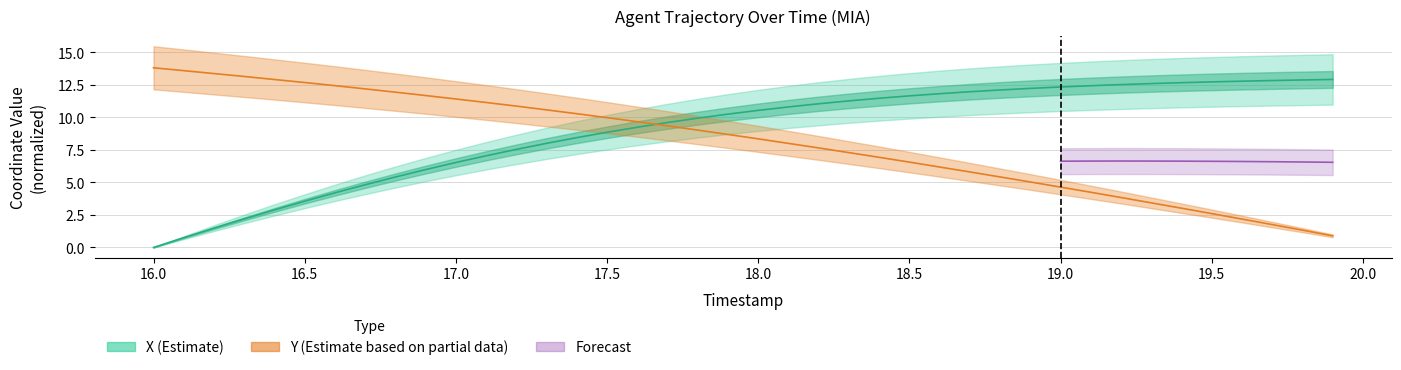

At which label does Y first exceed 8?

16.0